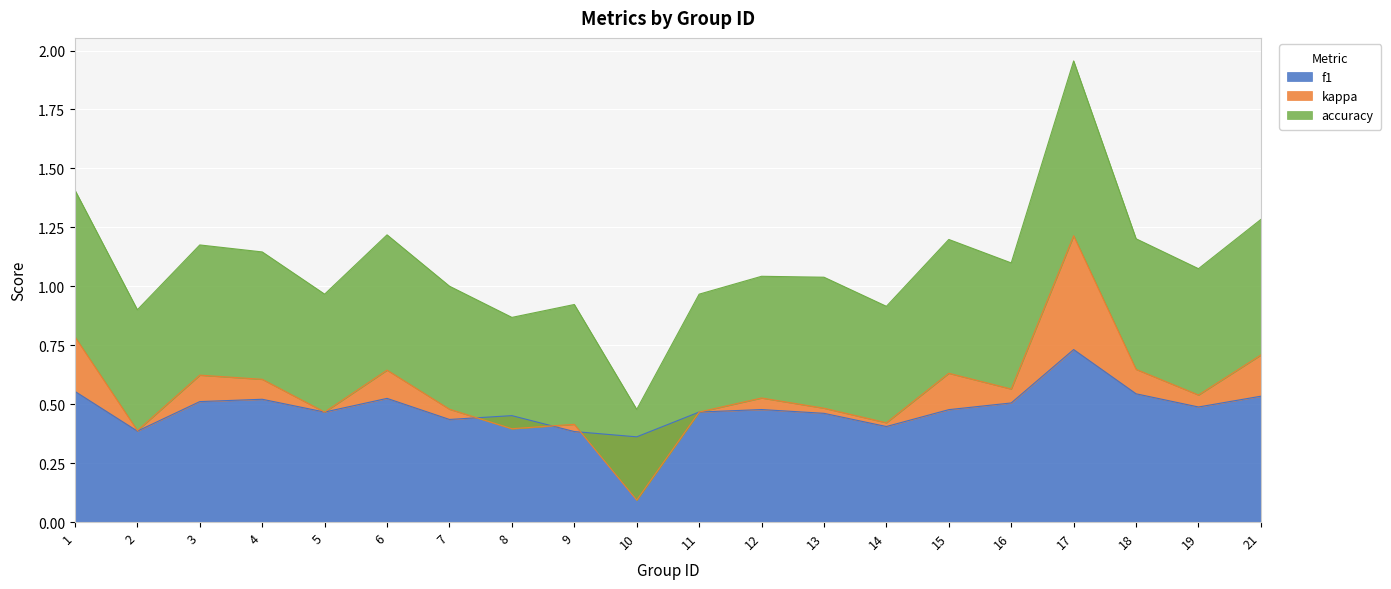

Between 2 and 16, which series saw the biggest shift?

kappa